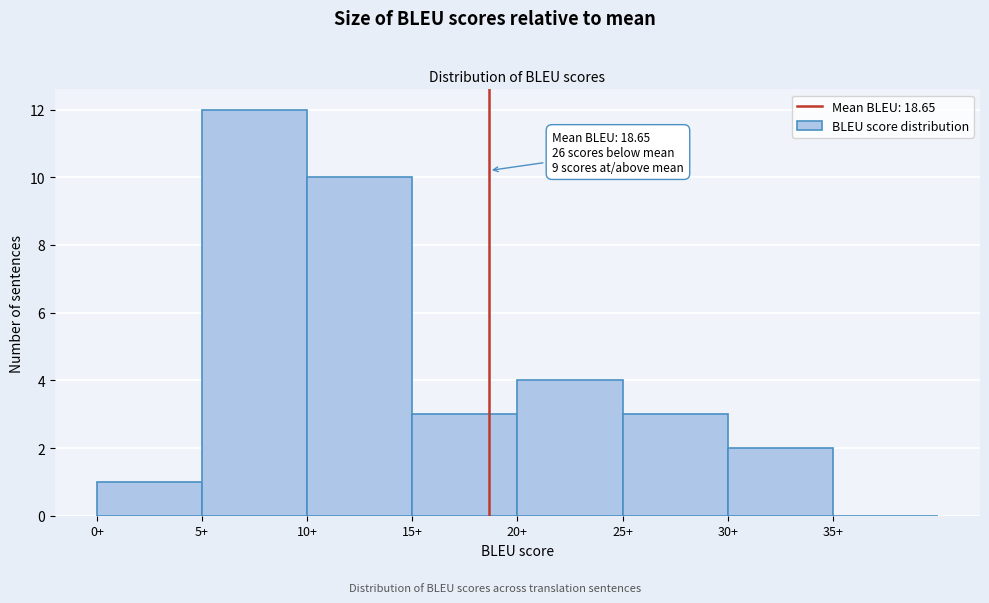

Which range on the x-axis has the tallest bar?

5 to 10